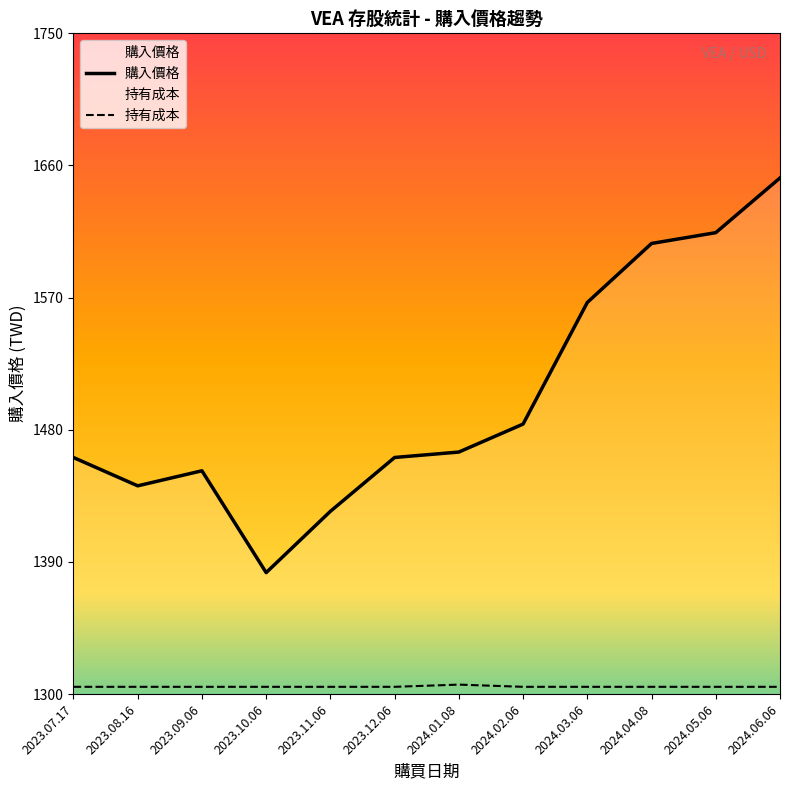

What position from the right is 2024.06.06?

1